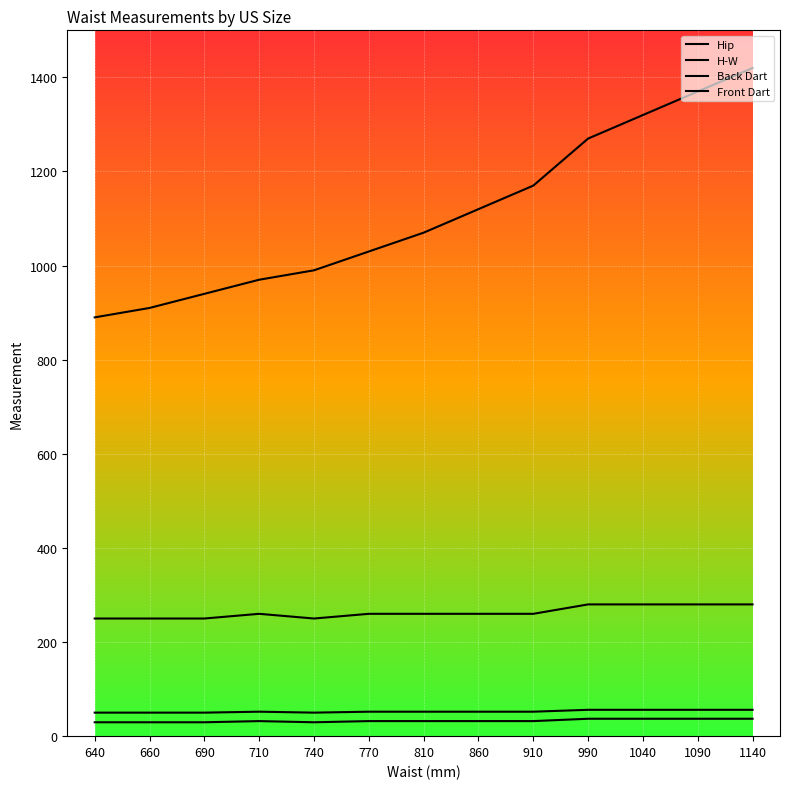

True or false: Front Dart and Back Dart intersect in this chart.

False